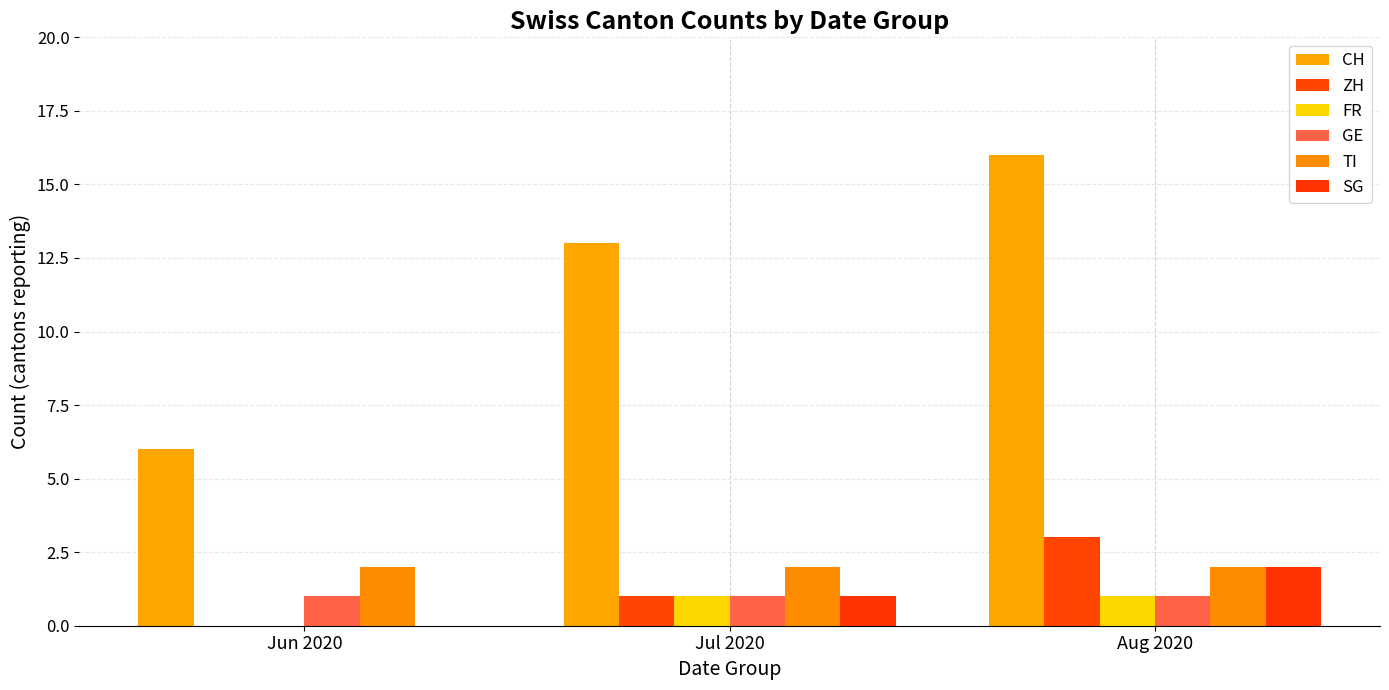

Reading left to right, what are all the values shown in this chart?

CH: 6	13	16
ZH: 0	1	3
FR: 0	1	1
GE: 1	1	1
TI: 2	2	2
SG: 0	1	2